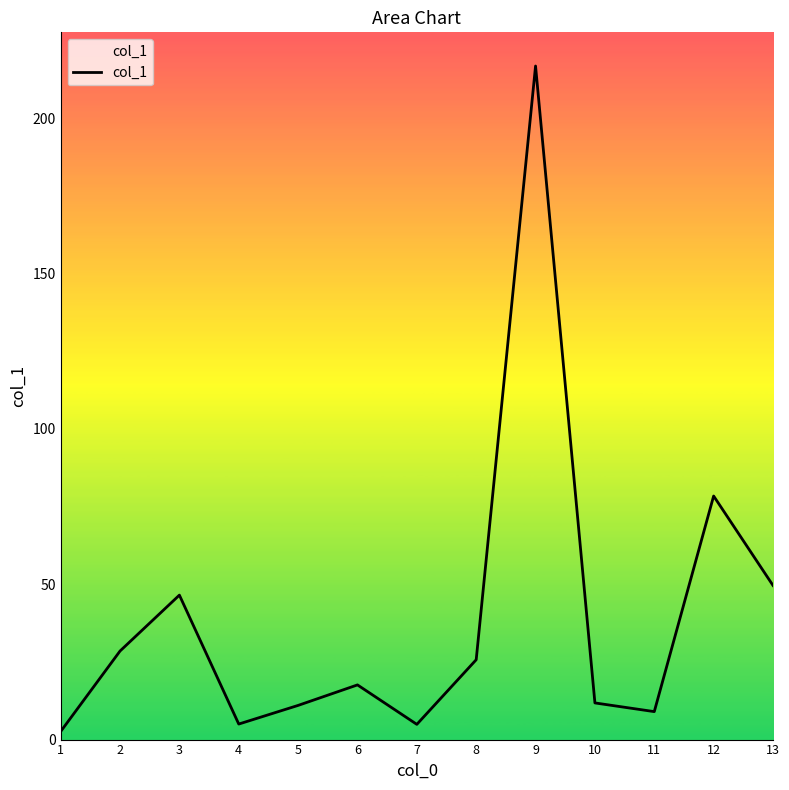

Which label corresponds to the largest value in the chart?

9